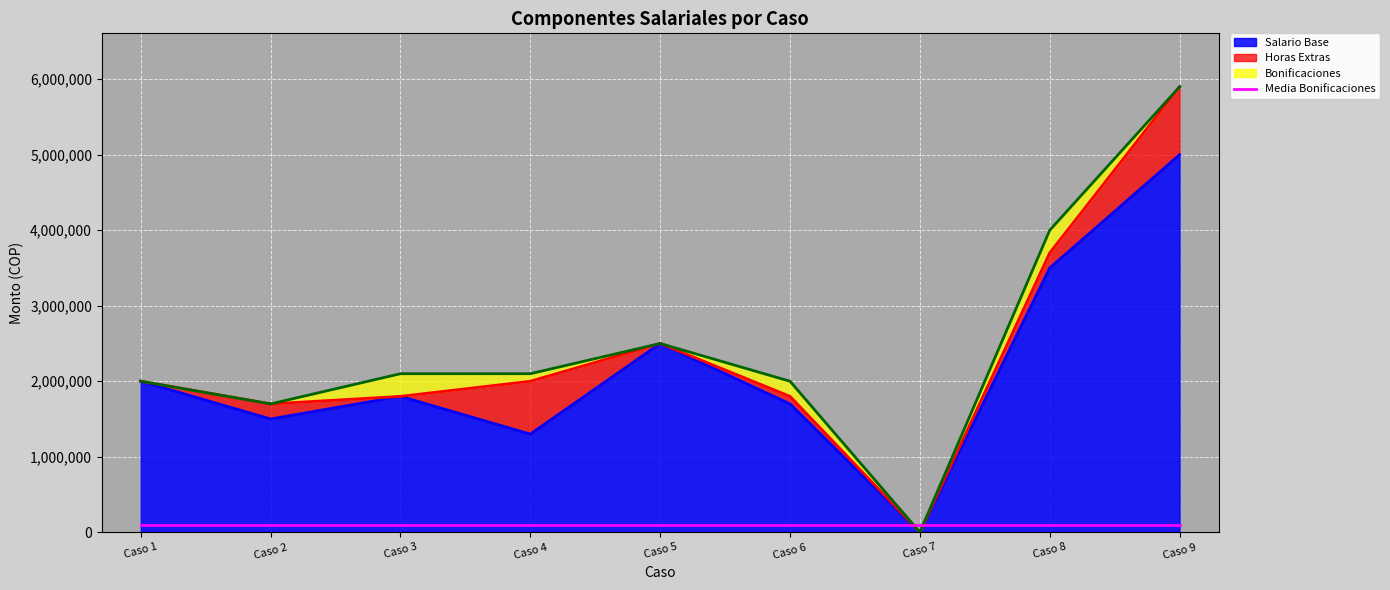

Does the chart display data point markers on the line(s)?

No